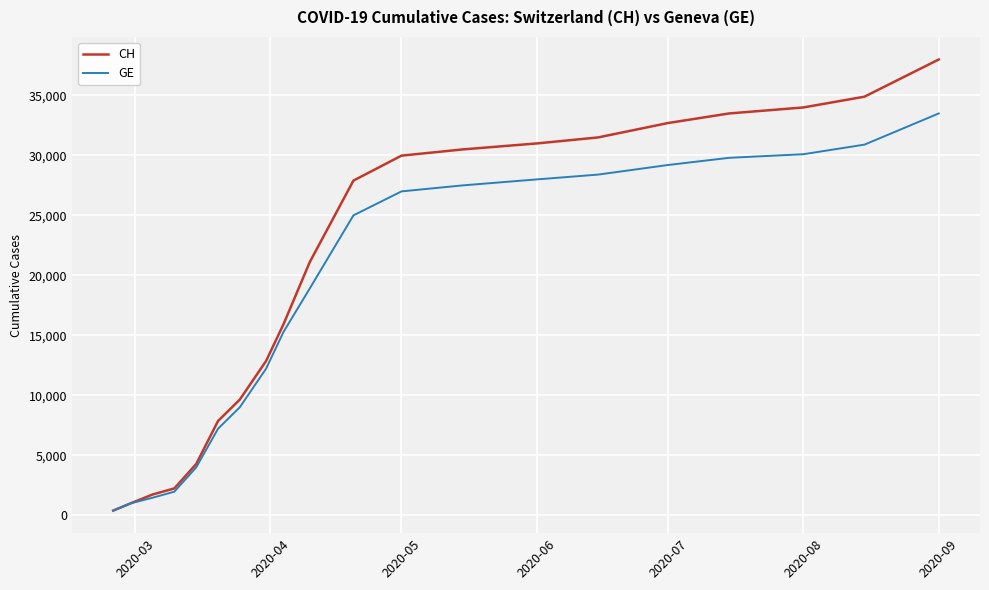

What is the greatest value displayed?

38000